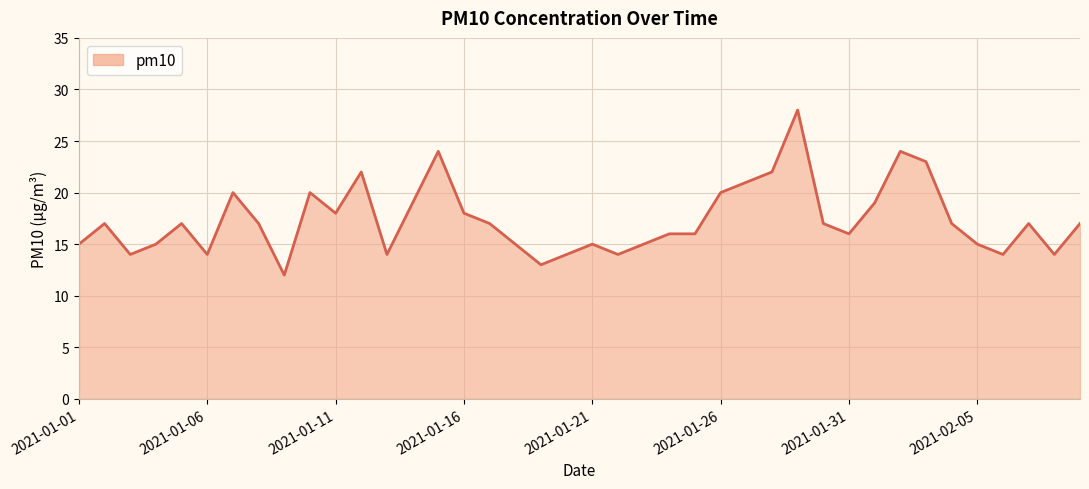

How many interior local peaks (higher than both neighbors) does the data have?

10